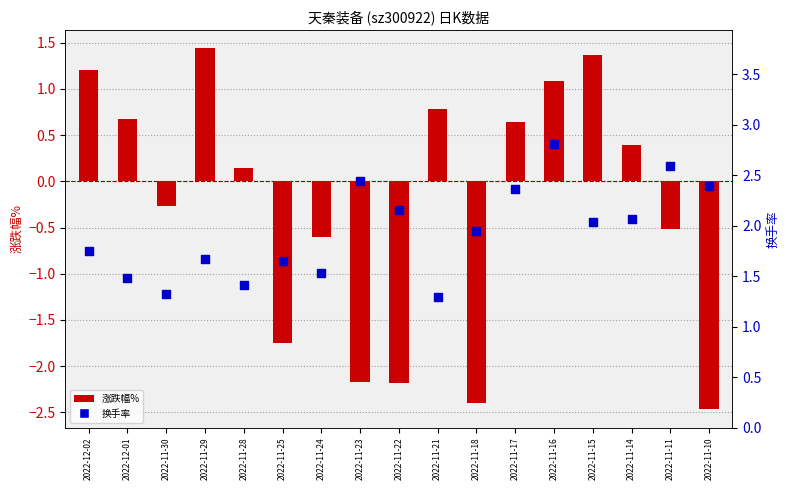

What is the total value across all series at 2022-11-29?

3.1